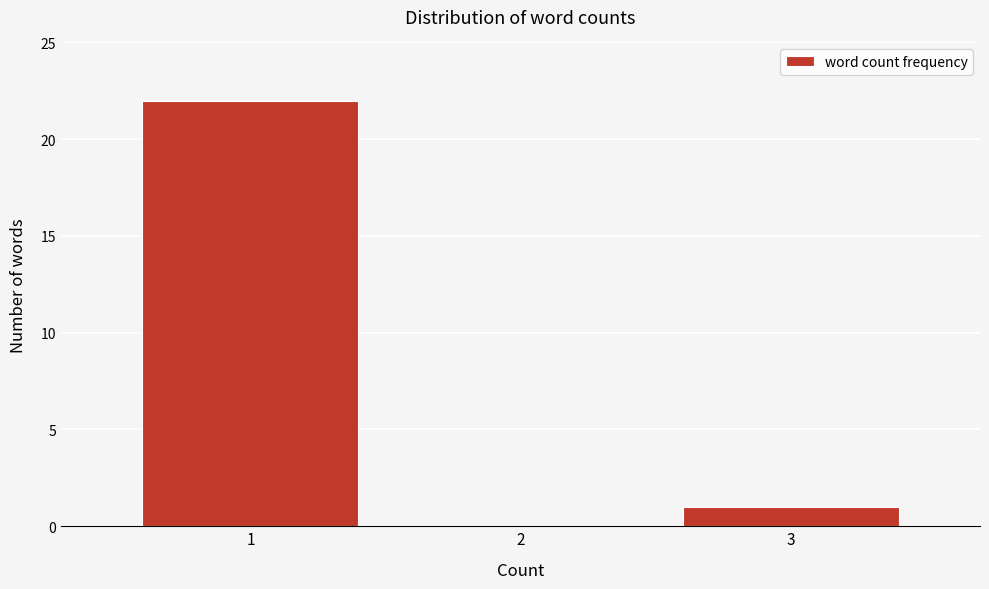

Reading left to right, transcribe all the data shown in this chart.

1=22	2=0	3=1